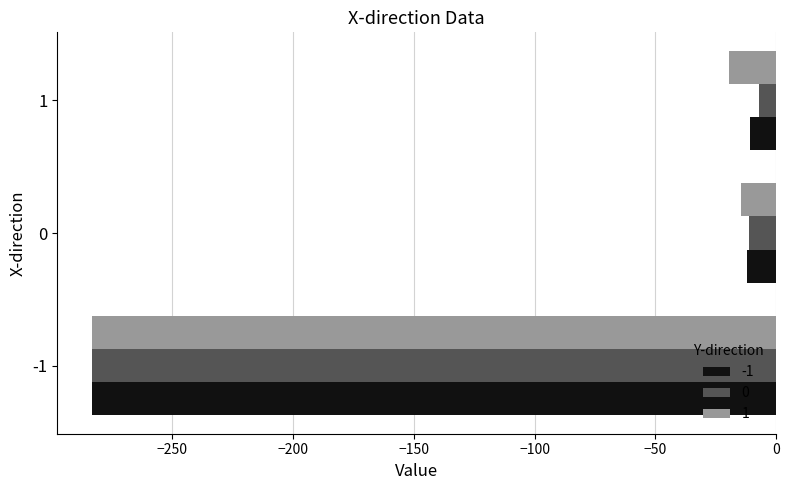

What is the greatest value displayed?

-7.2